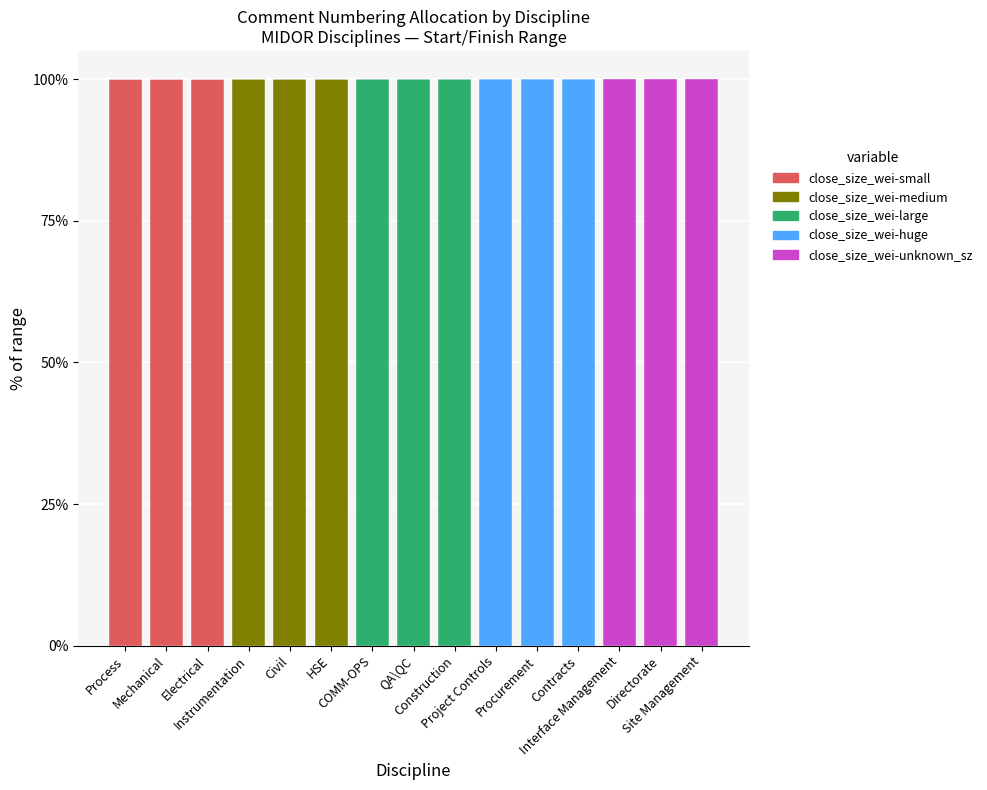

At how many categories does at least one series exceed 42?

15